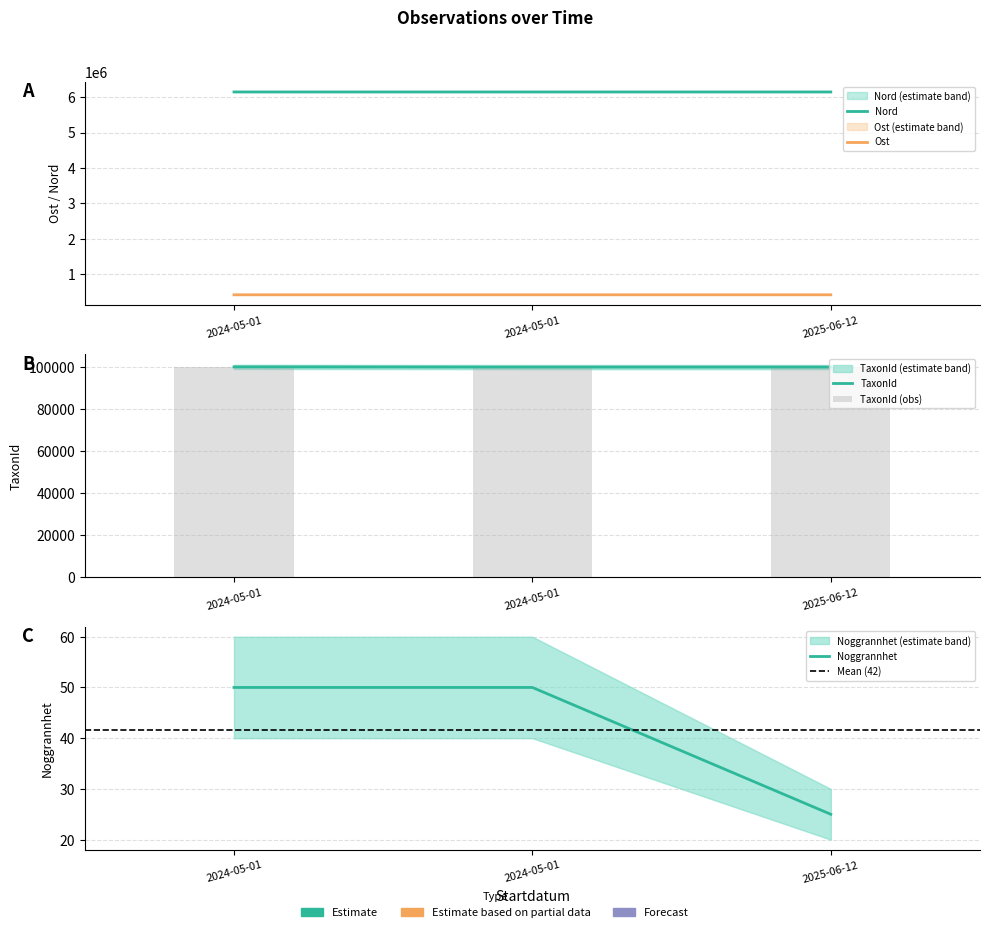

What is the difference between the maximum and second lowest values in the Nord series?

9